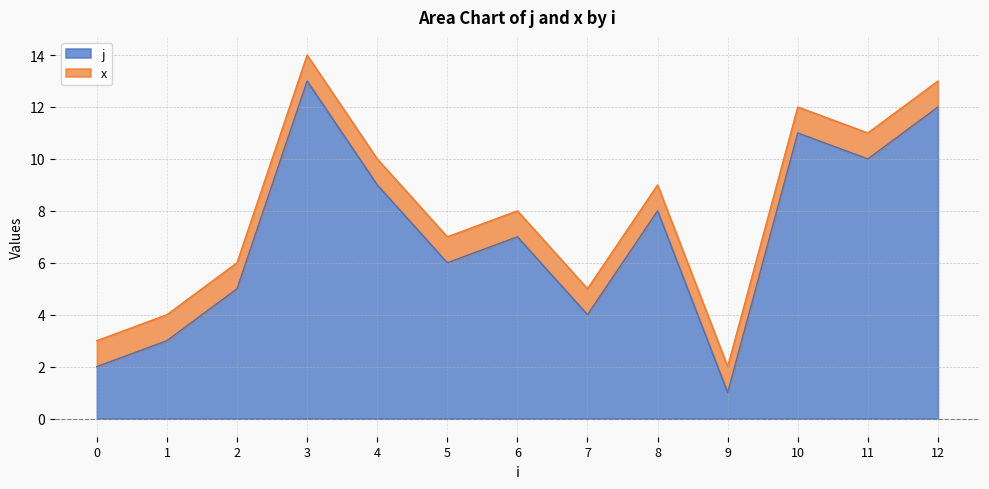

Rank the categories by value from highest to lowest.

3, 12, 10, 11, 4, 8, 6, 5, 2, 7, 1, 0, 9